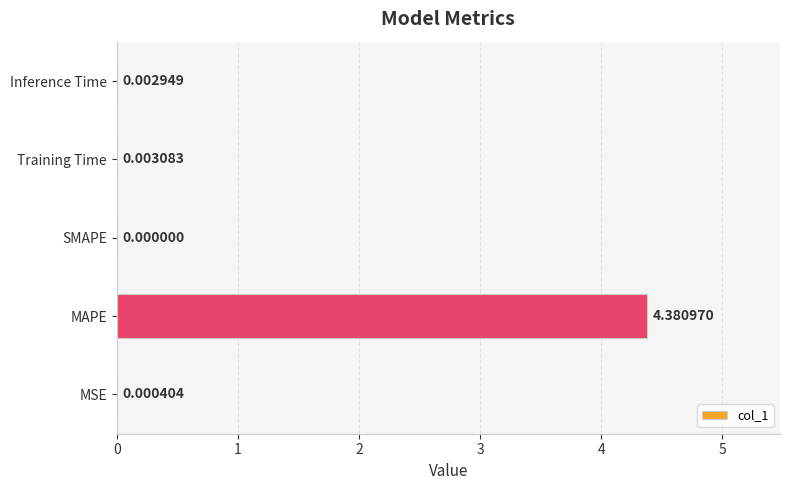

What is the sum of all values?

4.4